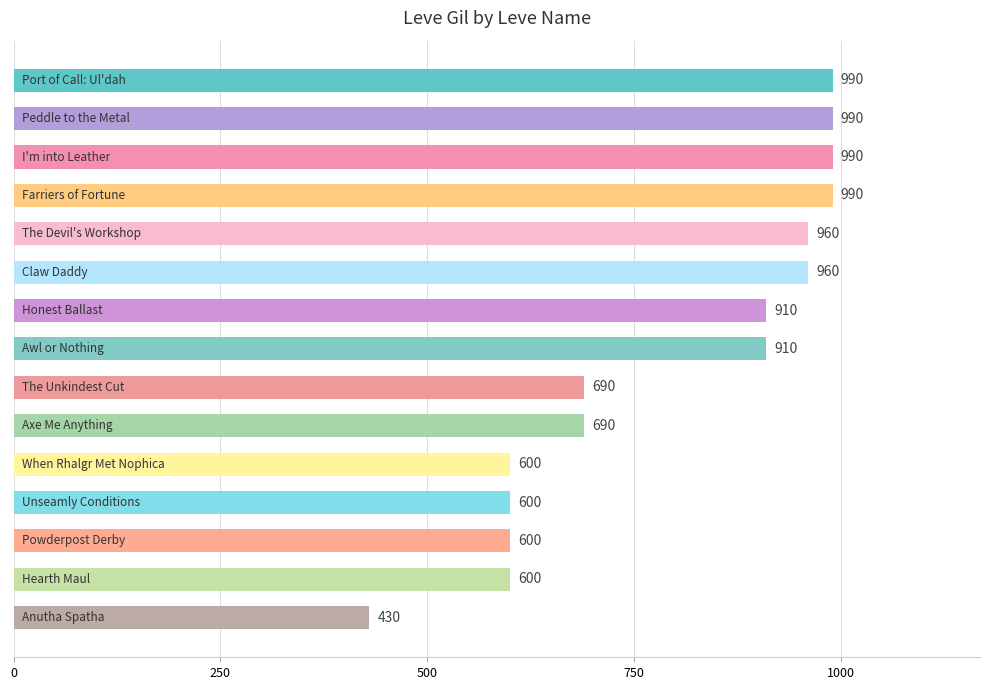

What is the minimum value shown in the chart?

430